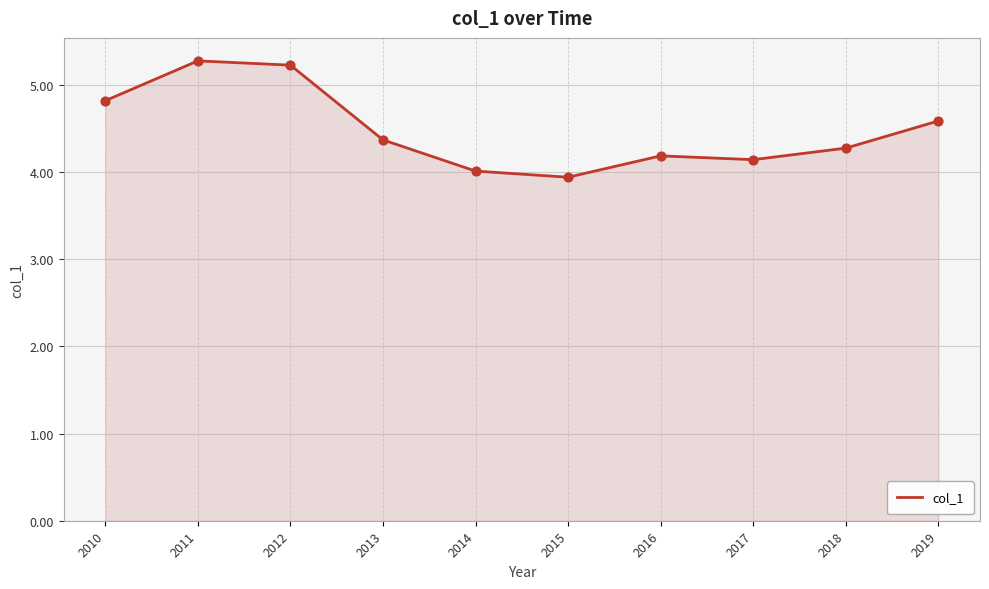

What is the change in value from 2015 to 2017?

+0.2